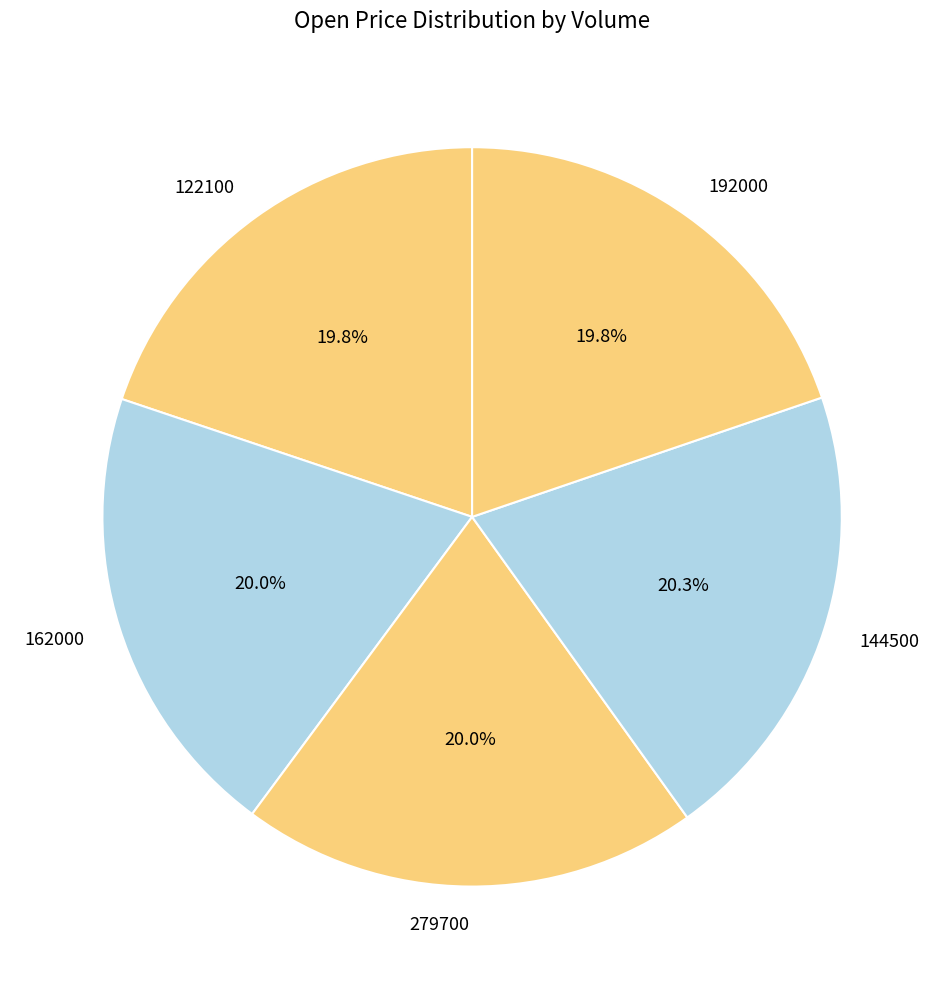

Is the sum of 144500 and 162000 greater than half?

No